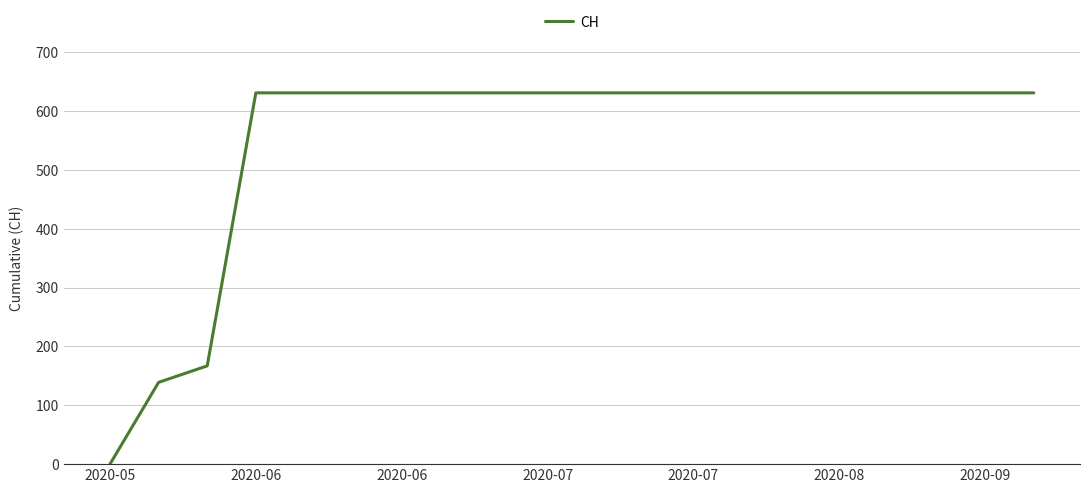

What is the difference between the maximum and minimum values?

631